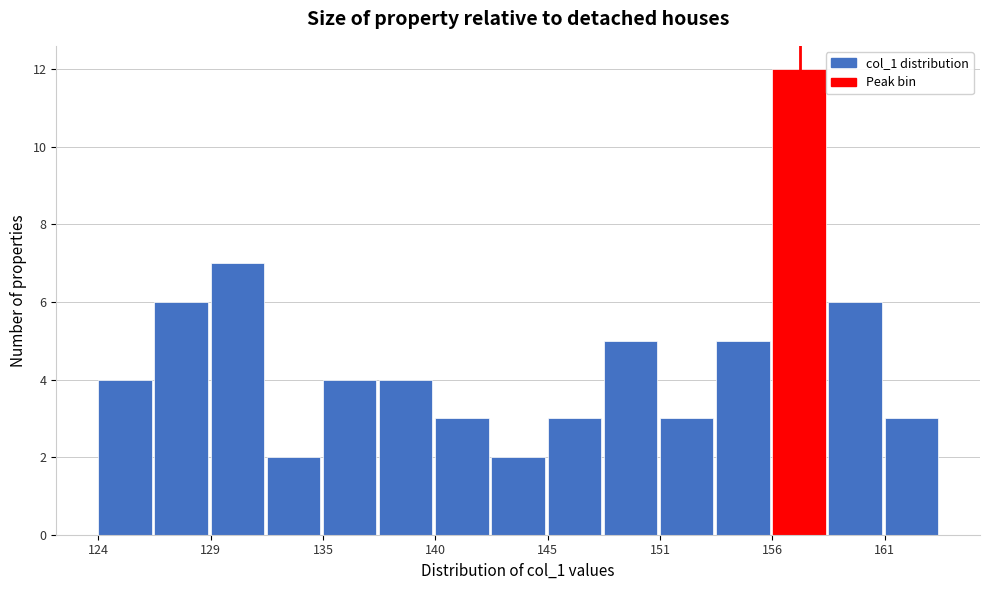

Around what value on the x-axis is the tallest bar? Give the approximate position of its centre, as read against the axis.

157